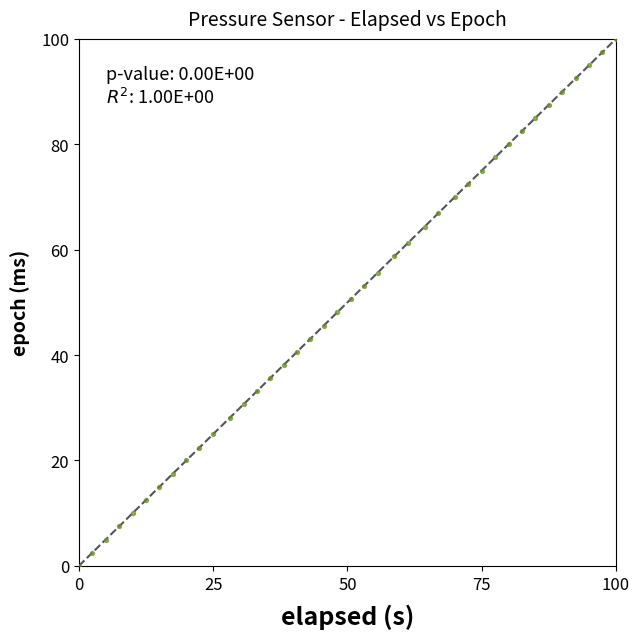

What is the range of X values (max minus min)?

100.0